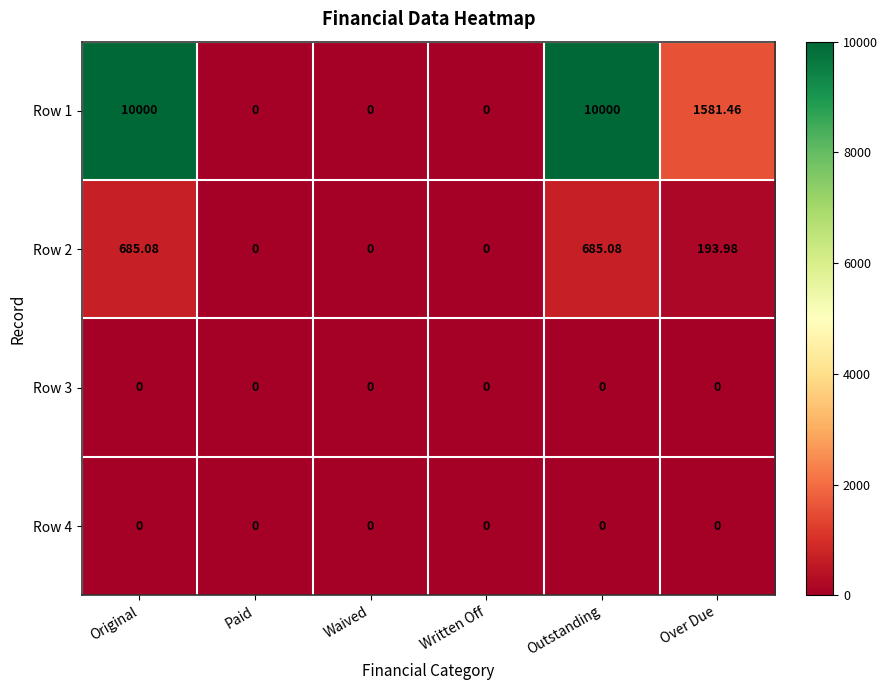

Is the value of Row 3 at Outstanding greater than the value of Row 2 at Outstanding?

No